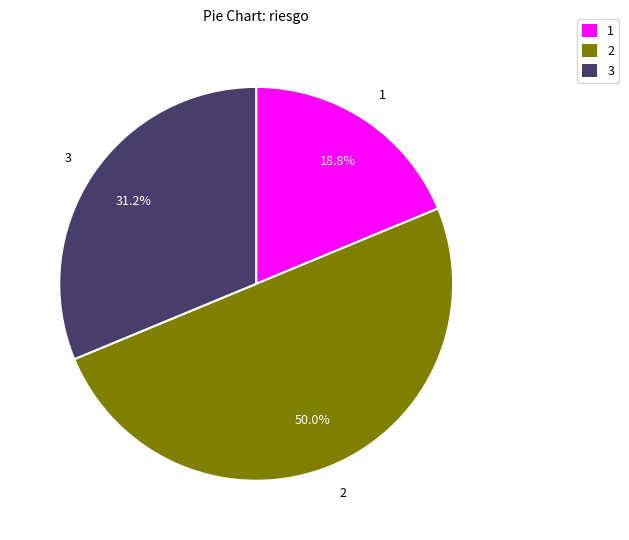

How many segments does this pie chart have?

3